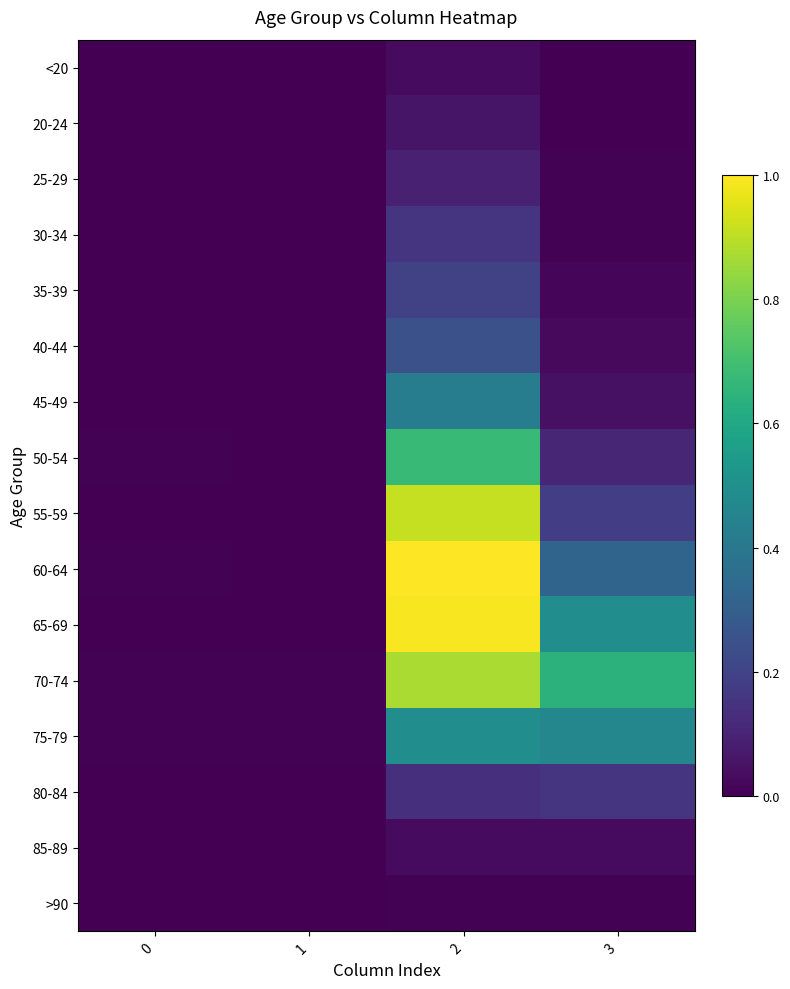

Which has a higher value, 3 or 2?

2